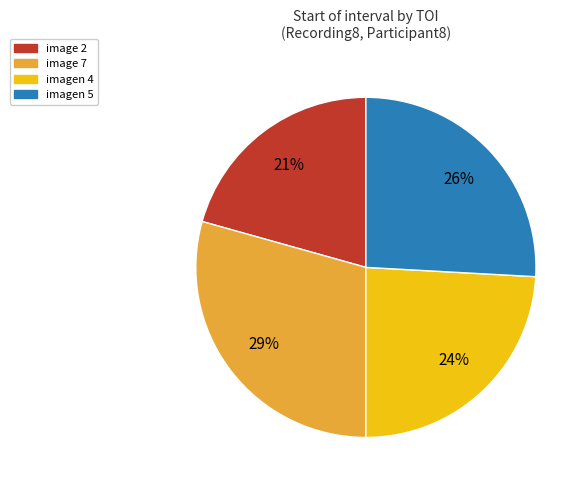

Is there any slice that represents more than half of the pie?

No